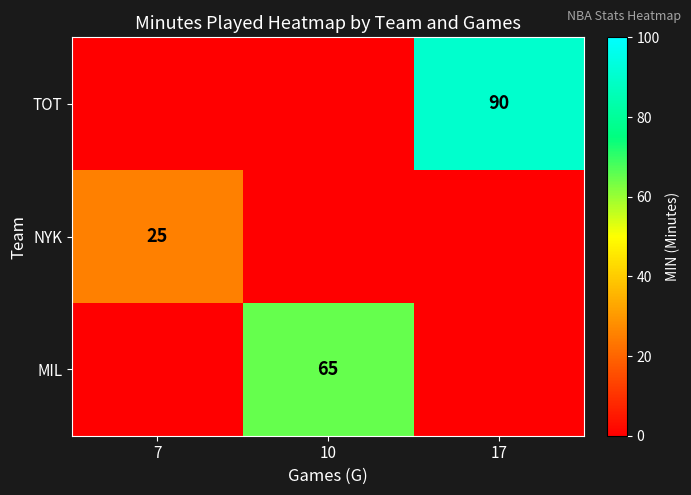

The value of NYK at 7 is 42. True or false?

False